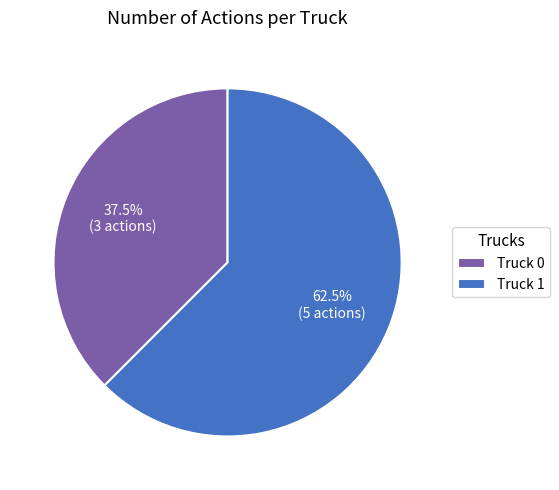

Which category has the biggest portion of the pie?

Truck 1